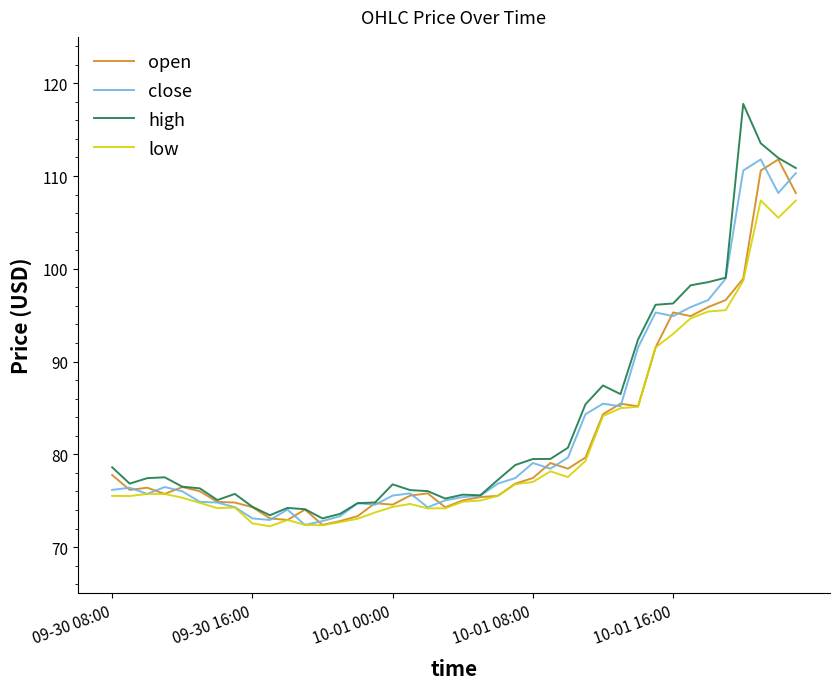

What is the minimum value for high?

73.1